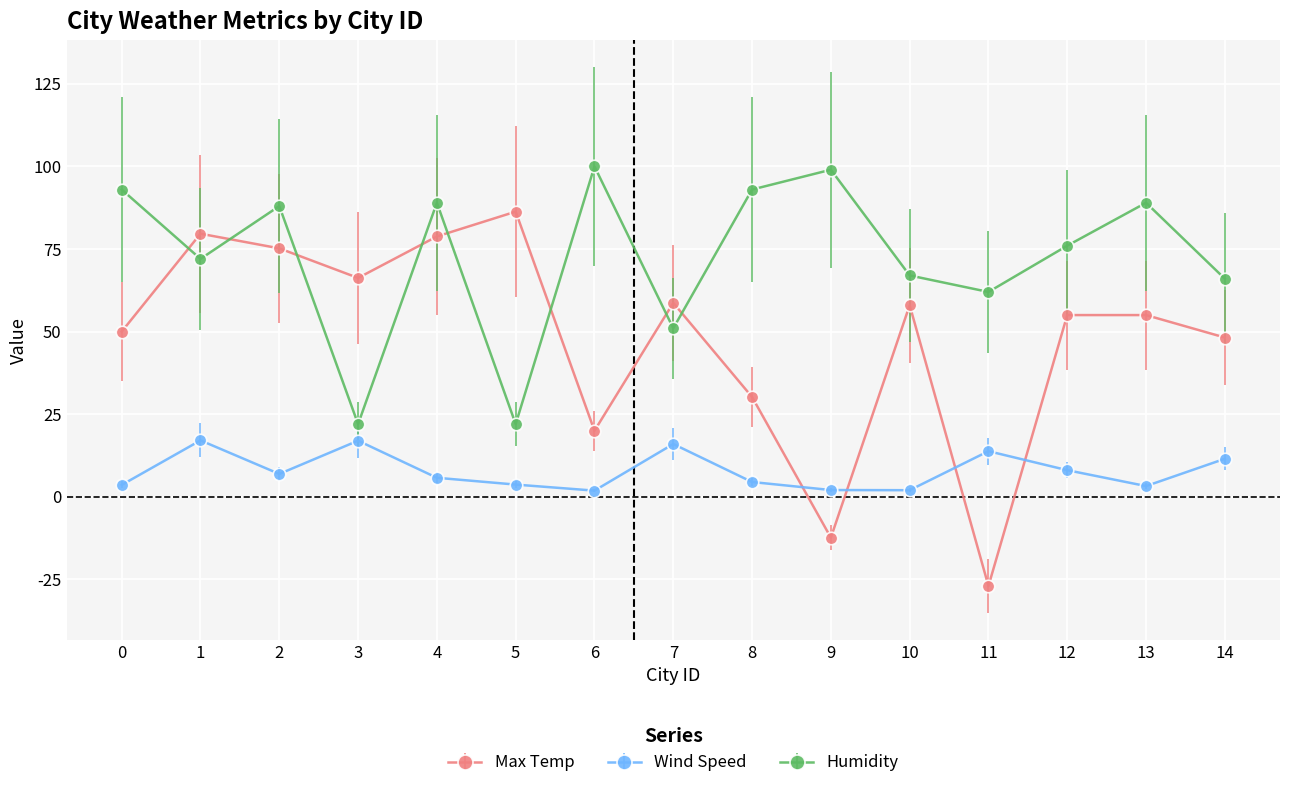

At 0, list the series in order from smallest to largest.

Wind Speed, Max Temp, Humidity